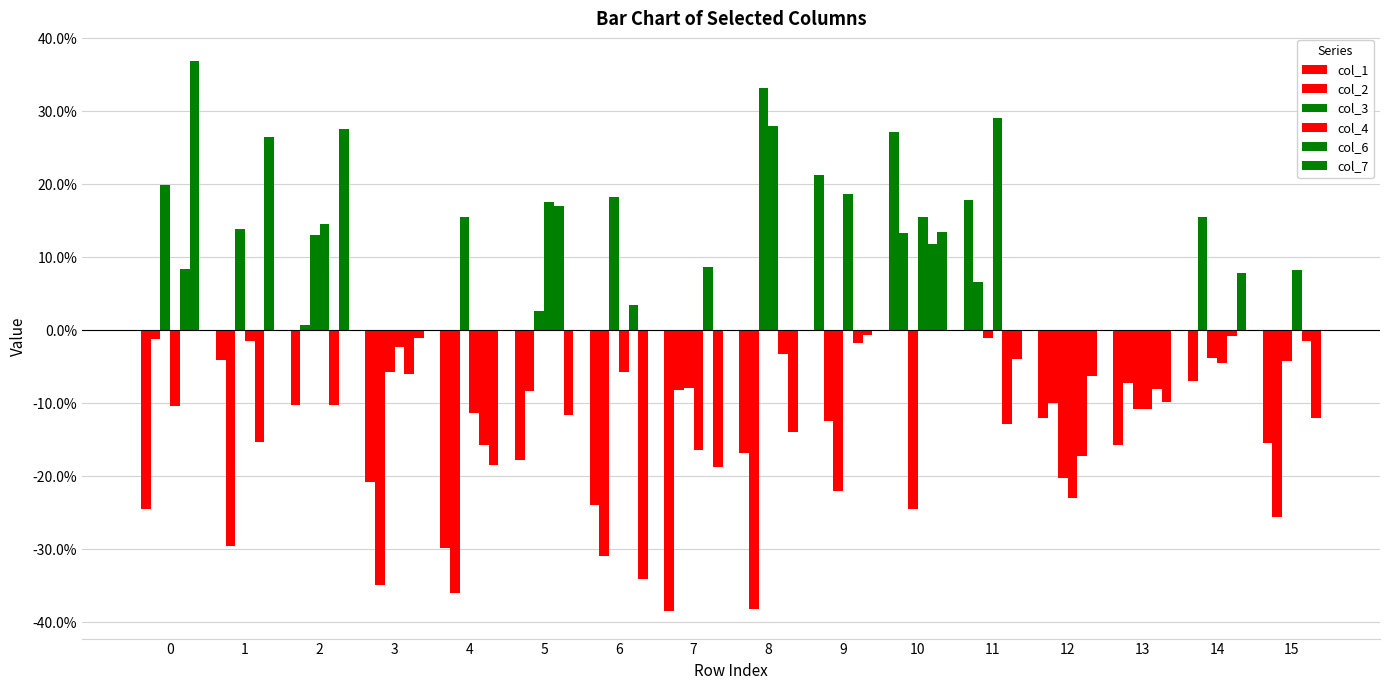

Which series has the widest spread of values?

col_7